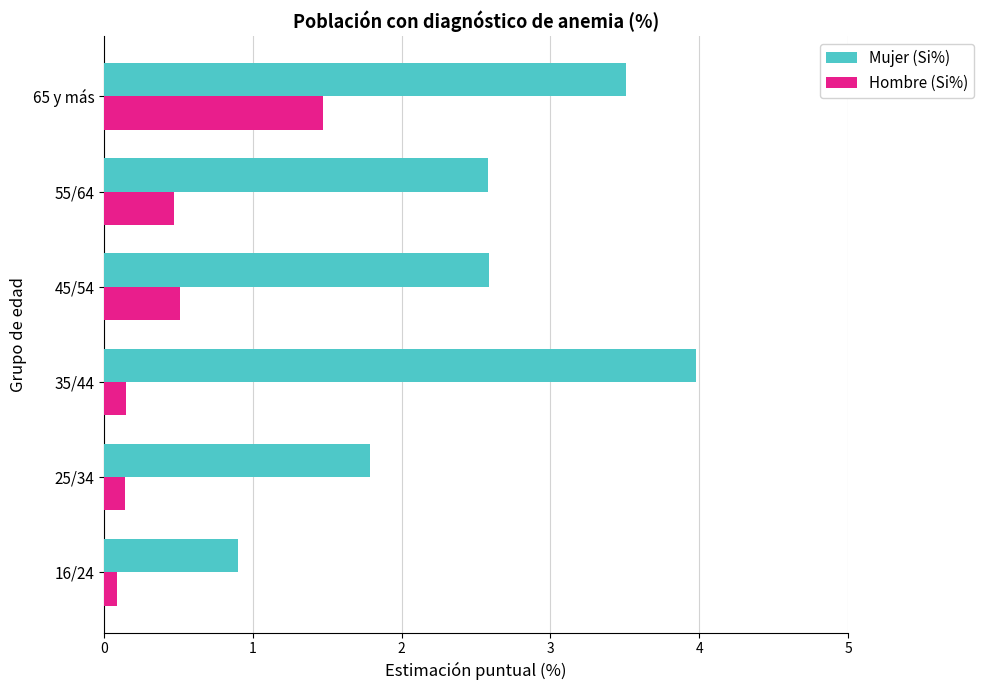

What is the minimum value for Hombre (Si%)?

0.1